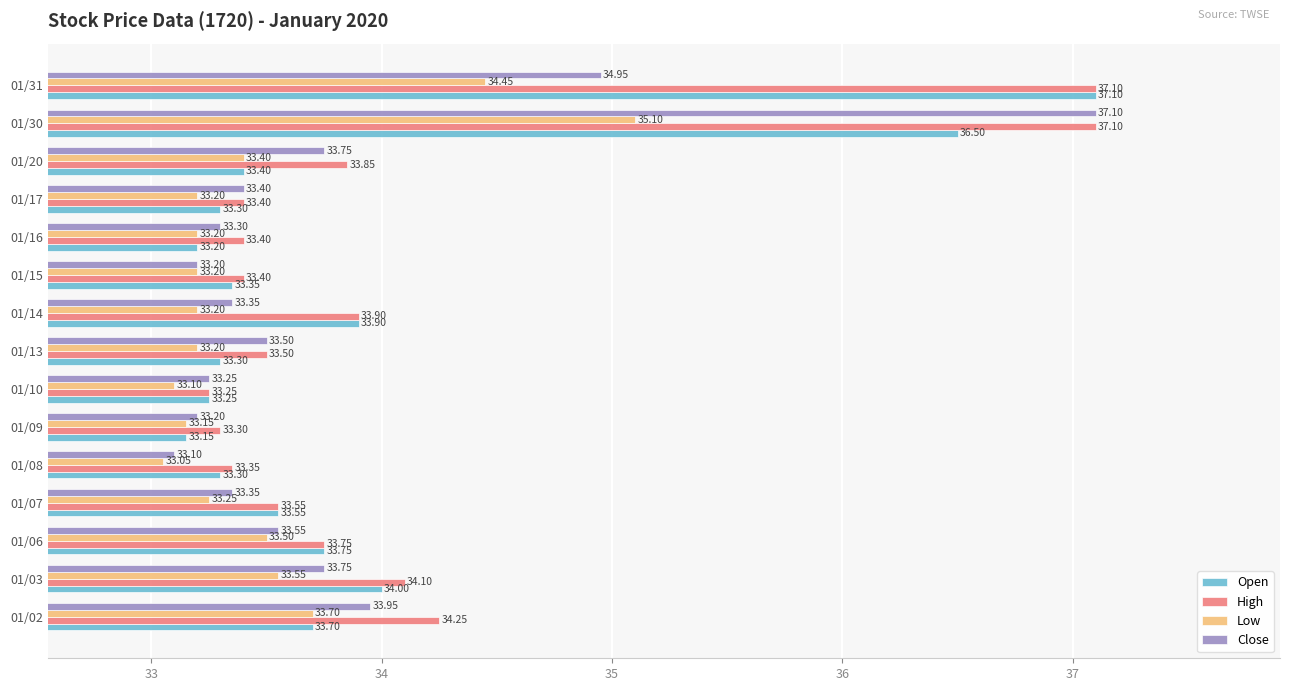

What is the sum of the Open values at 01/02 and 01/08?

67.0